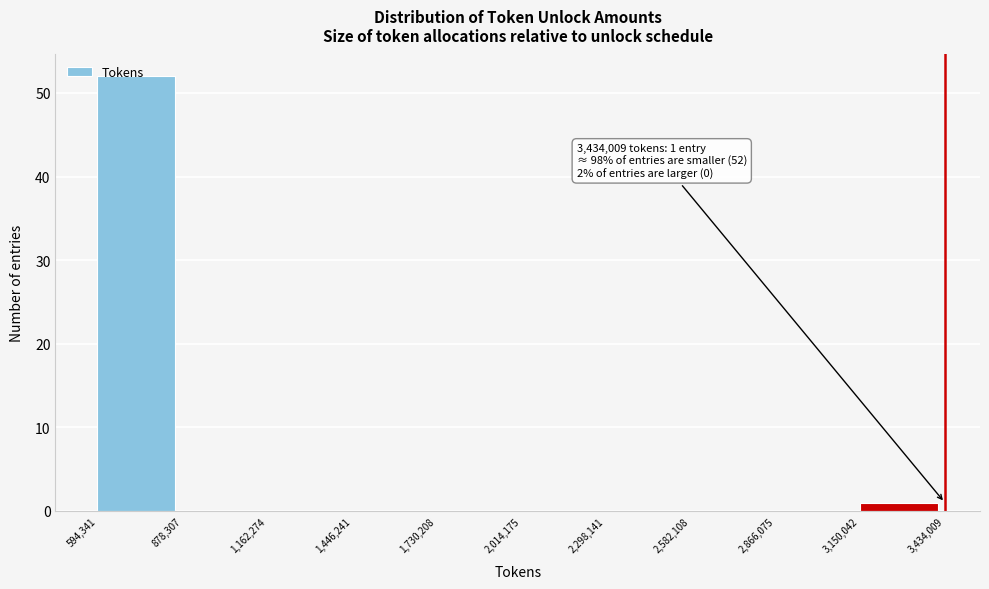

Over which range of the x-axis is the bar tallest?

594,341 to 878,307